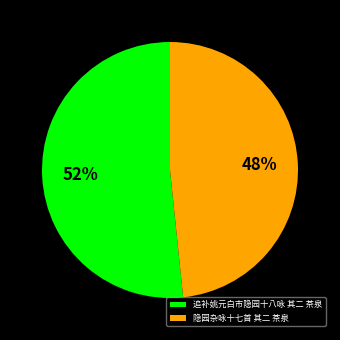

Which has a higher value, 追补姚元白市隐园十八咏 其二 茶泉 or 隐园杂咏十七首 其二 茶泉?

追补姚元白市隐园十八咏 其二 茶泉